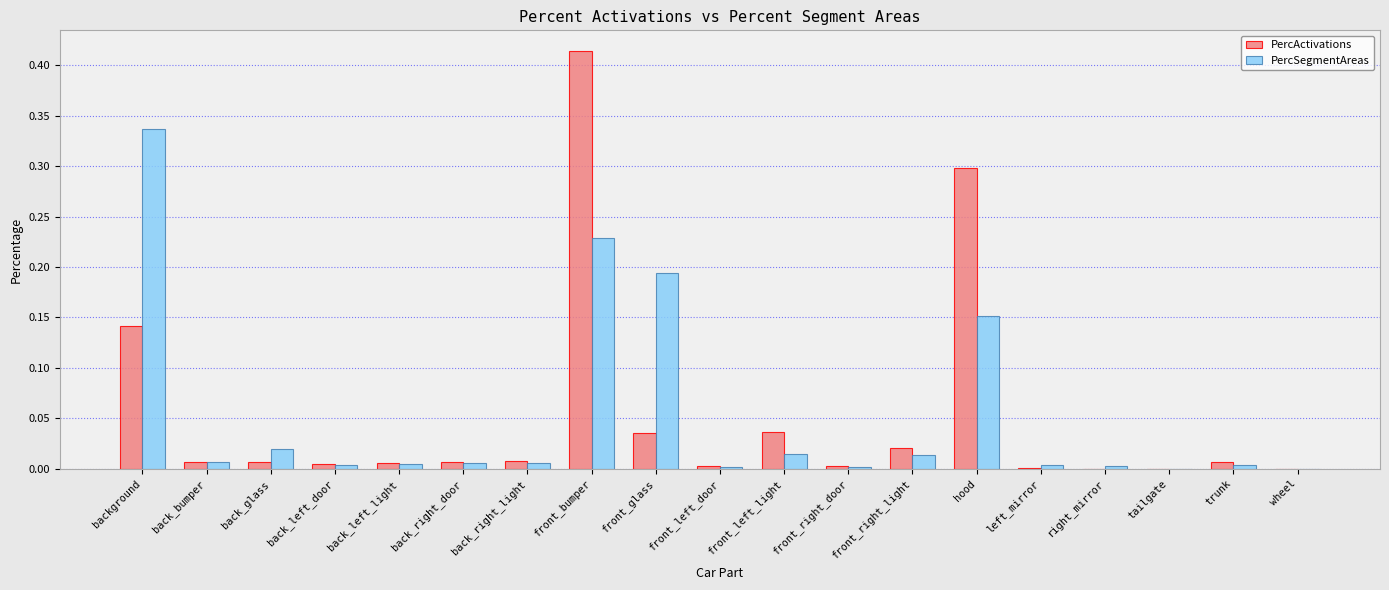

Which category has the highest value in the PercSegmentAreas series?

background